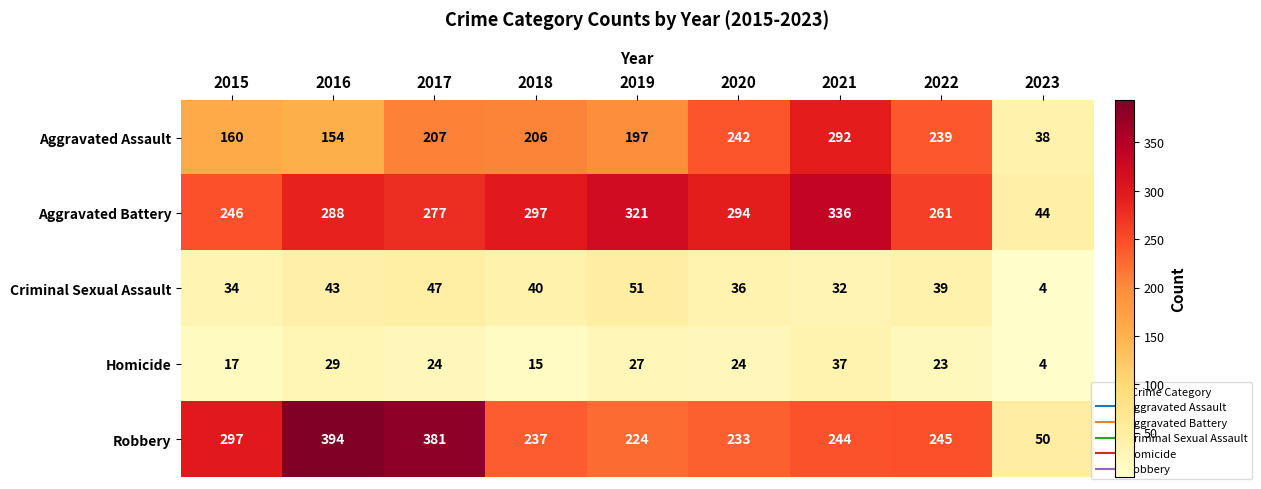

What is the difference between the maximum and second lowest values in the Homicide series?

22